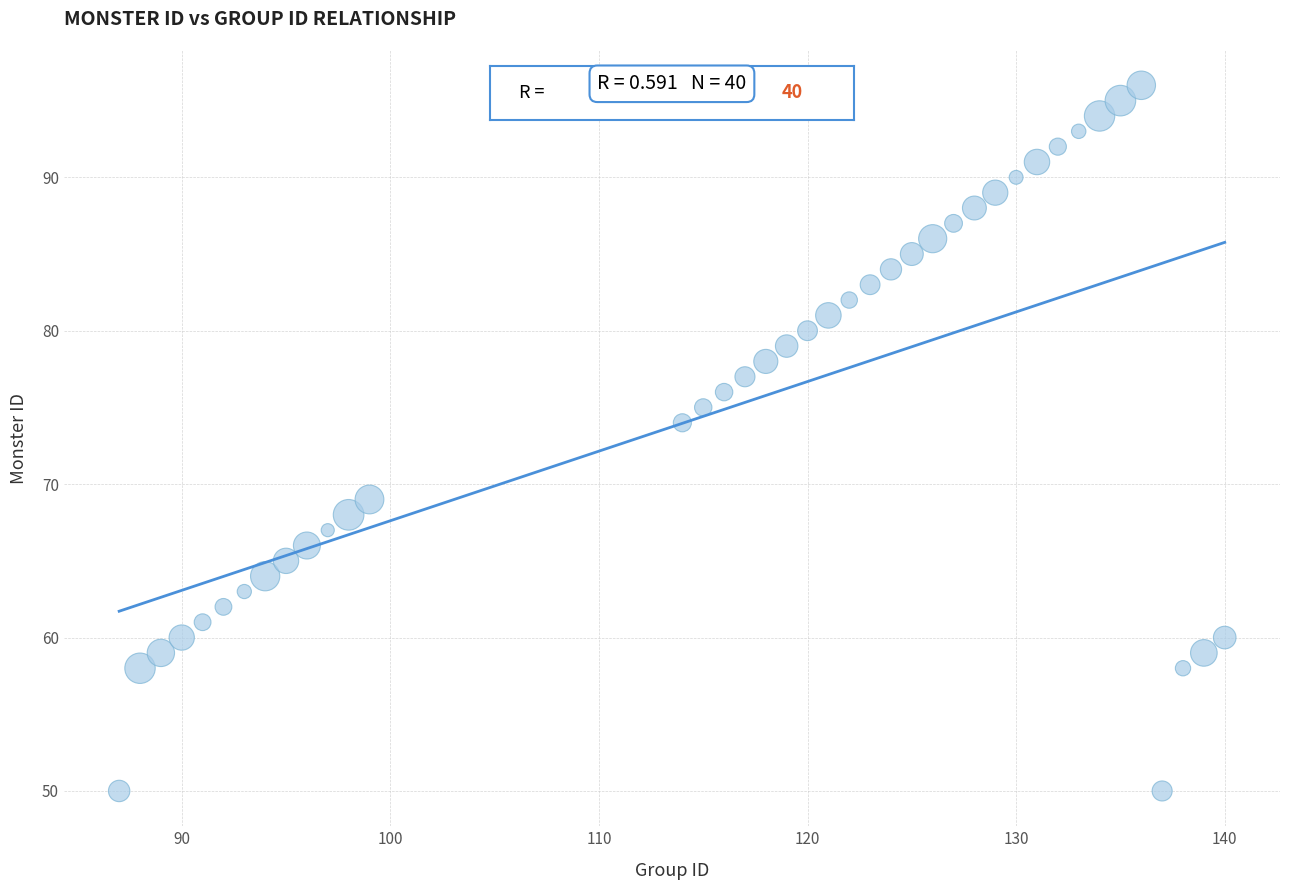

What Y value in the scatter plot is closest to 73?

74